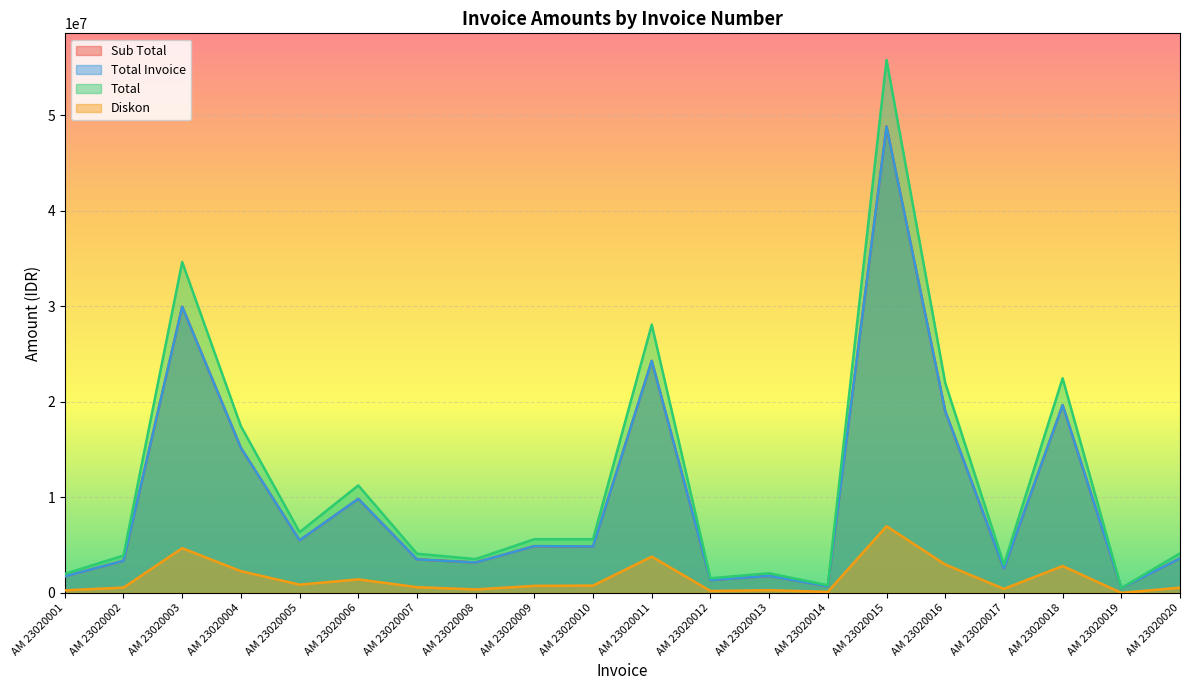

Reading left to right, what are all the values shown in this chart?

Sub Total: AM 23020001=1728864	AM 23020002=3354000	AM 23020003=29956680	AM 23020004=15180108	AM 23020005=5493096	AM 23020006=9840600	AM 23020007=3501396	AM 23020008=3178800	AM 23020009=4885920	AM 23020010=4857840	AM 23020011=24289200	AM 23020012=1335600	AM 23020013=1773250	AM 23020014=689040	AM 23020015=48816950	AM 23020016=19021696	AM 23020017=2538720	AM 23020018=19656000	AM 23020019=500000	AM 23020020=3598320
Total Invoice: AM 23020001=1728864	AM 23020002=3354000	AM 23020003=29956680	AM 23020004=15180108	AM 23020005=5493096	AM 23020006=9840600	AM 23020007=3501396	AM 23020008=3178800	AM 23020009=4885920	AM 23020010=4857840	AM 23020011=24289200	AM 23020012=1335600	AM 23020013=1773250	AM 23020014=689040	AM 23020015=48816950	AM 23020016=19021696	AM 23020017=2538720	AM 23020018=19656000	AM 23020019=500000	AM 23020020=3598320
Total: AM 23020001=1987200	AM 23020002=3900000	AM 23020003=34632000	AM 23020004=17448400	AM 23020005=6350400	AM 23020006=11246400	AM 23020007=4095200	AM 23020008=3532000	AM 23020009=5616000	AM 23020010=5616000	AM 23020011=28080000	AM 23020012=1526400	AM 23020013=2050000	AM 23020014=792000	AM 23020015=55790800	AM 23020016=21990400	AM 23020017=2952000	AM 23020018=22464000	AM 23020019=500000	AM 23020020=4136000
Diskon: AM 23020001=258336	AM 23020002=546000	AM 23020003=4675320	AM 23020004=2268292	AM 23020005=857304	AM 23020006=1405800	AM 23020007=593804	AM 23020008=353200	AM 23020009=730080	AM 23020010=758160	AM 23020011=3790800	AM 23020012=190800	AM 23020013=276750	AM 23020014=102960	AM 23020015=6973850	AM 23020016=2968704	AM 23020017=413280	AM 23020018=2808000	AM 23020019=0	AM 23020020=537680